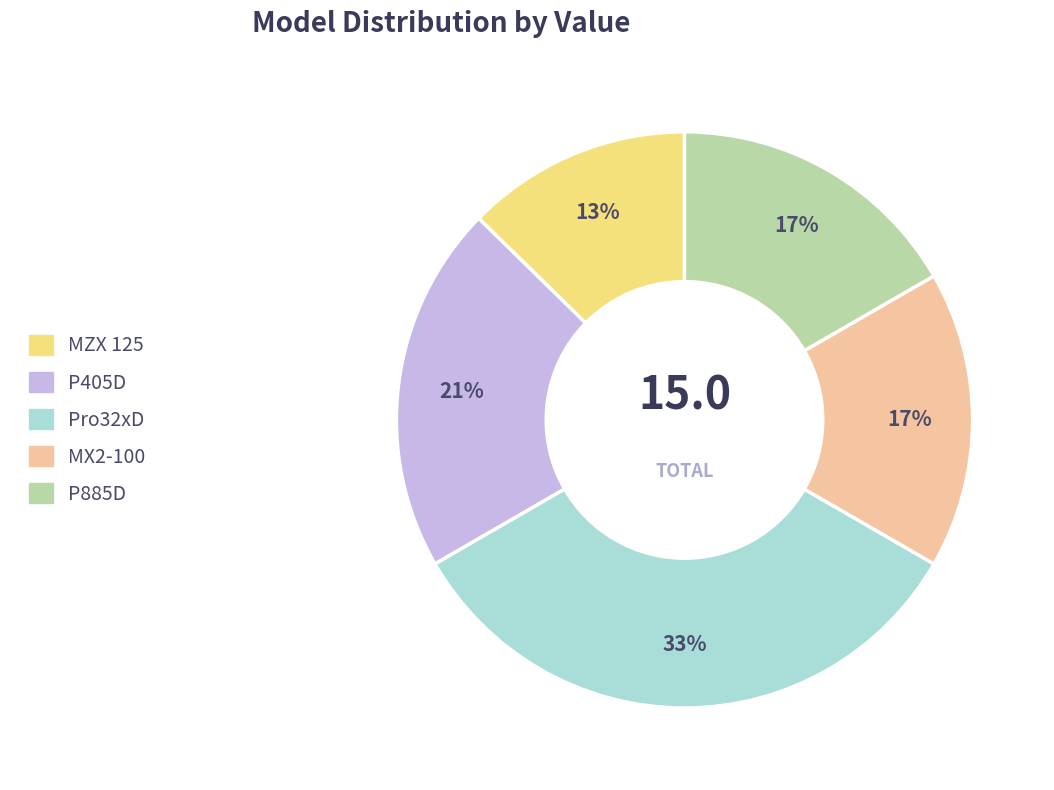

Between MZX 125 and P885D, which is larger?

P885D